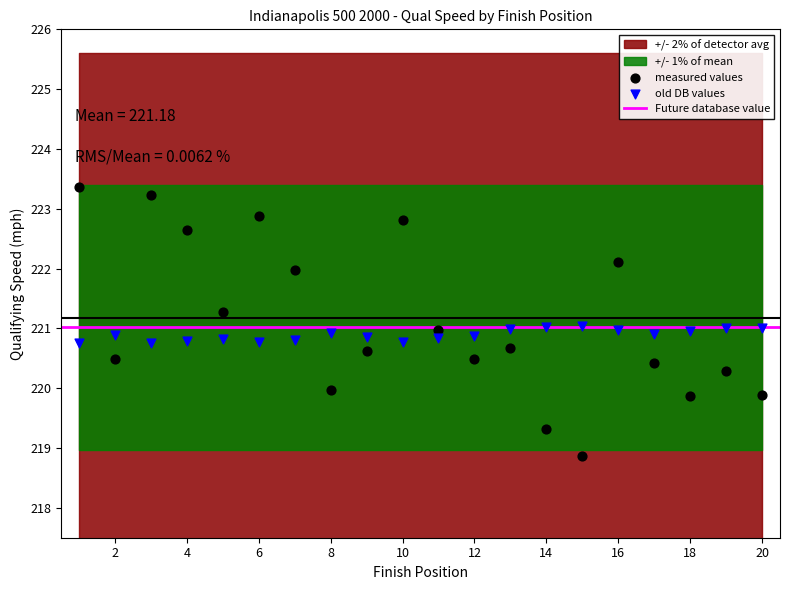

Which series contains the lowest Y value?

measured values